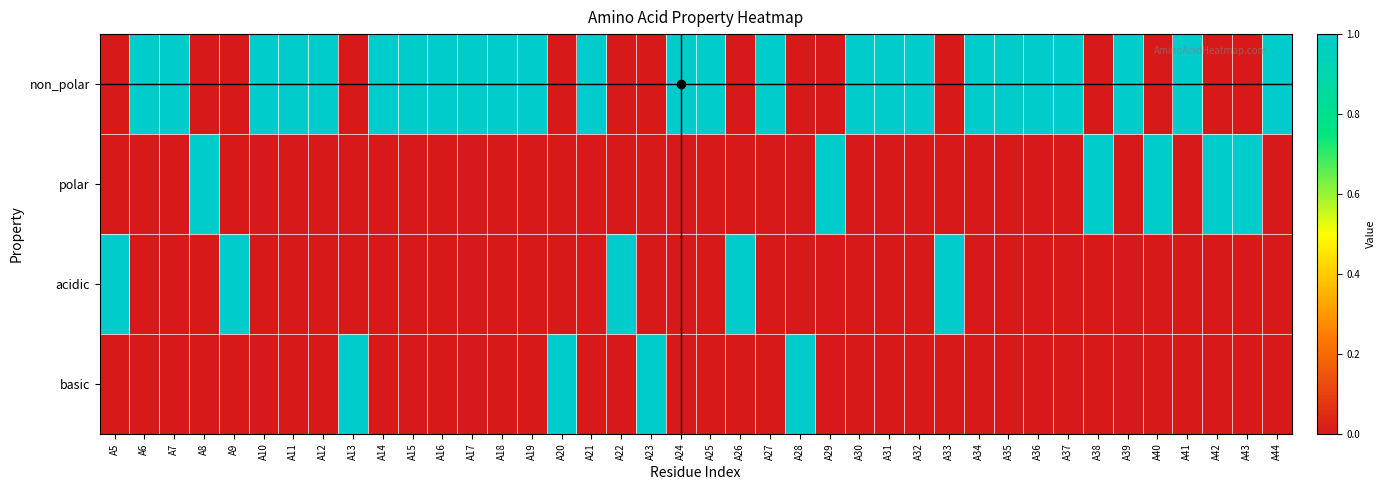

Count the number of categories in the chart.

40